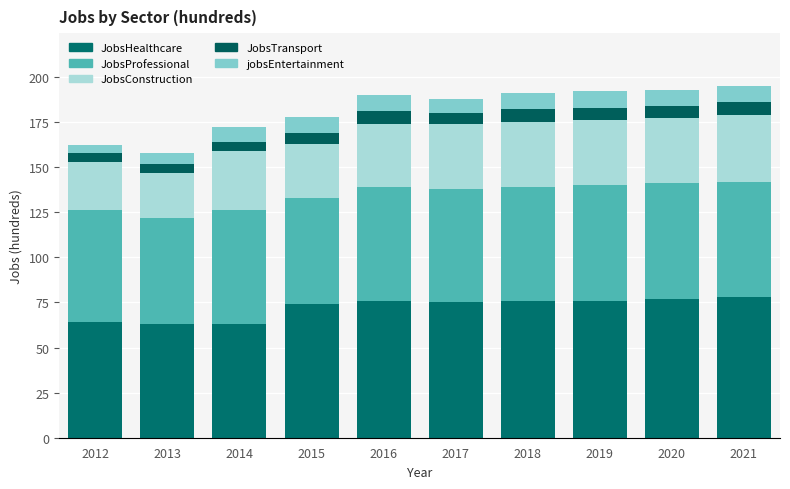

How many categories are shown in the chart?

10